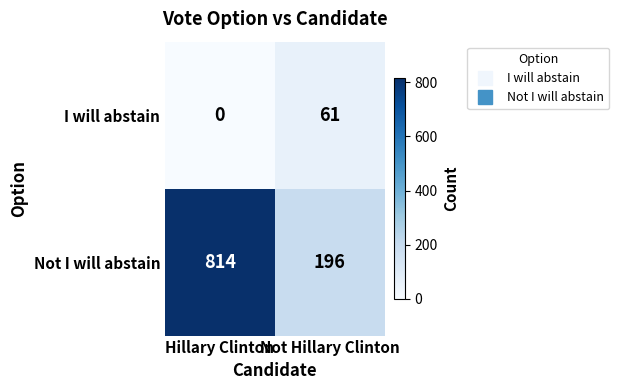

Reading left to right, list all the values displayed in this chart.

I will abstain: Hillary Clinton=0	Not Hillary Clinton=61
Not I will abstain: Hillary Clinton=814	Not Hillary Clinton=196